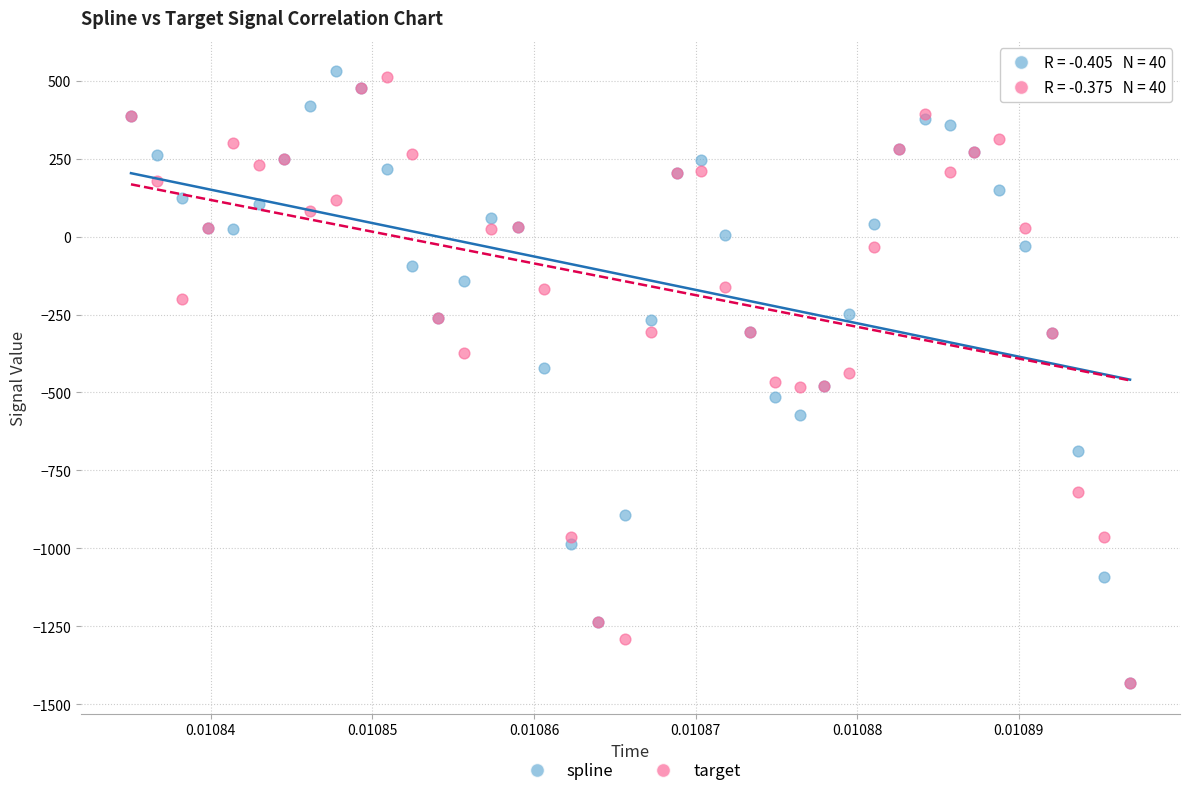

What are all the series names shown in the legend?

spline, target